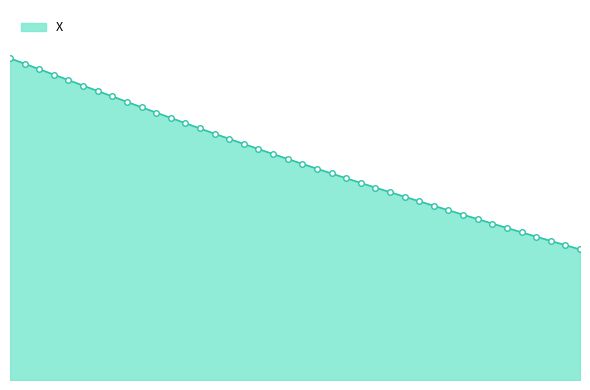

Is this an area chart (filled region under the line)?

Yes